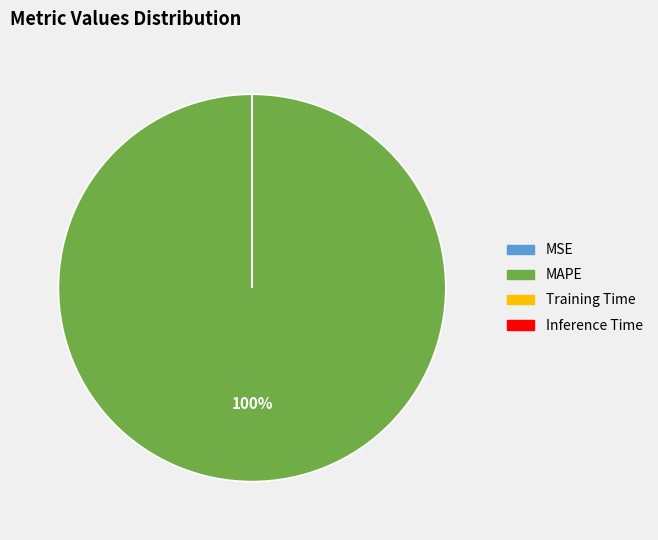

Which slice represents more than half of the pie?

MAPE